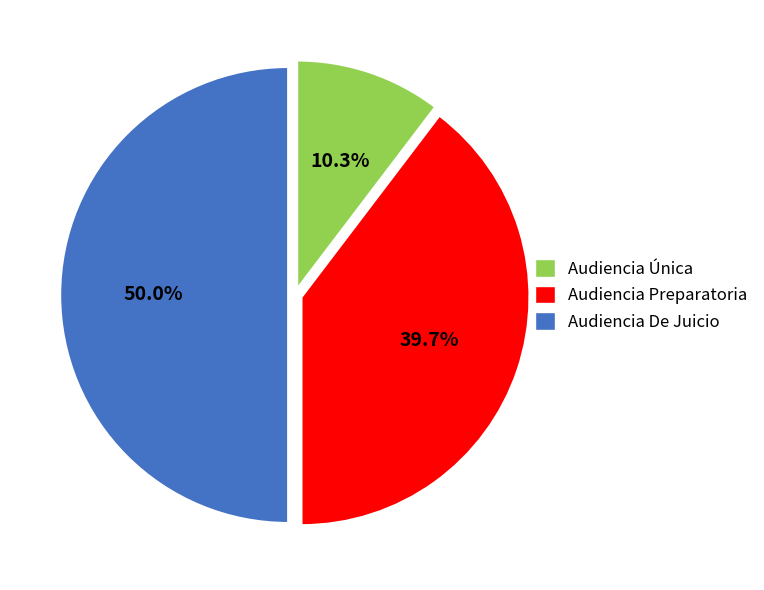

Between Audiencia Preparatoria and Audiencia De Juicio, which is larger?

Audiencia De Juicio